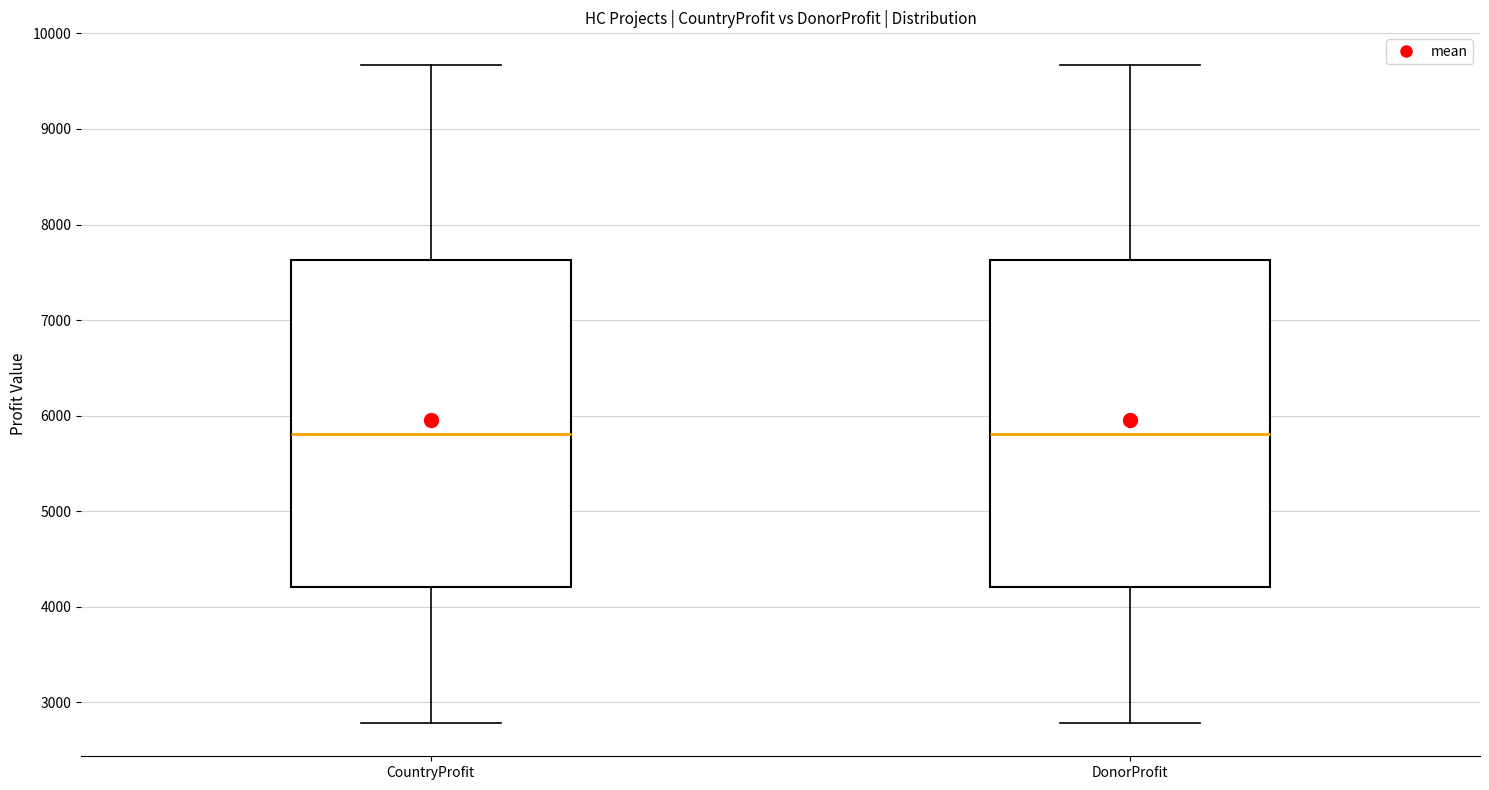

Reading left to right, read every box against the y-axis: the position of its median line, the range the box covers, and the ends of its whiskers. The values are not printed on the chart, so give them approximately, as read against the axis.

CountryProfit: median 5800, box 4200 to 7600, whiskers 2800 to 9700
DonorProfit: median 5800, box 4200 to 7600, whiskers 2800 to 9700